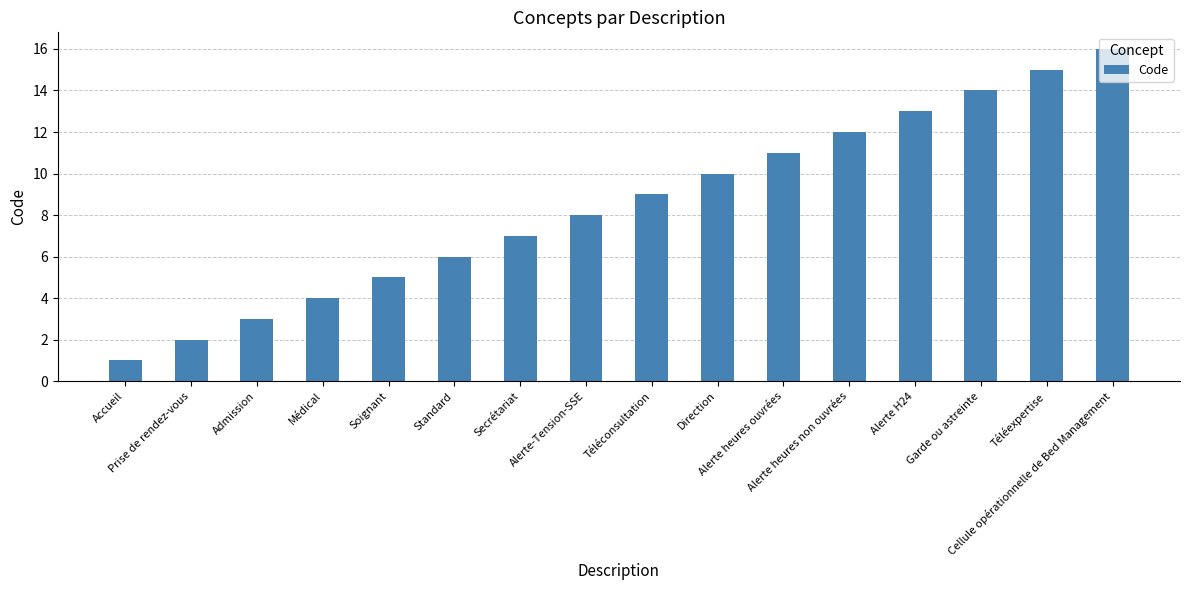

What is the greatest value displayed?

16